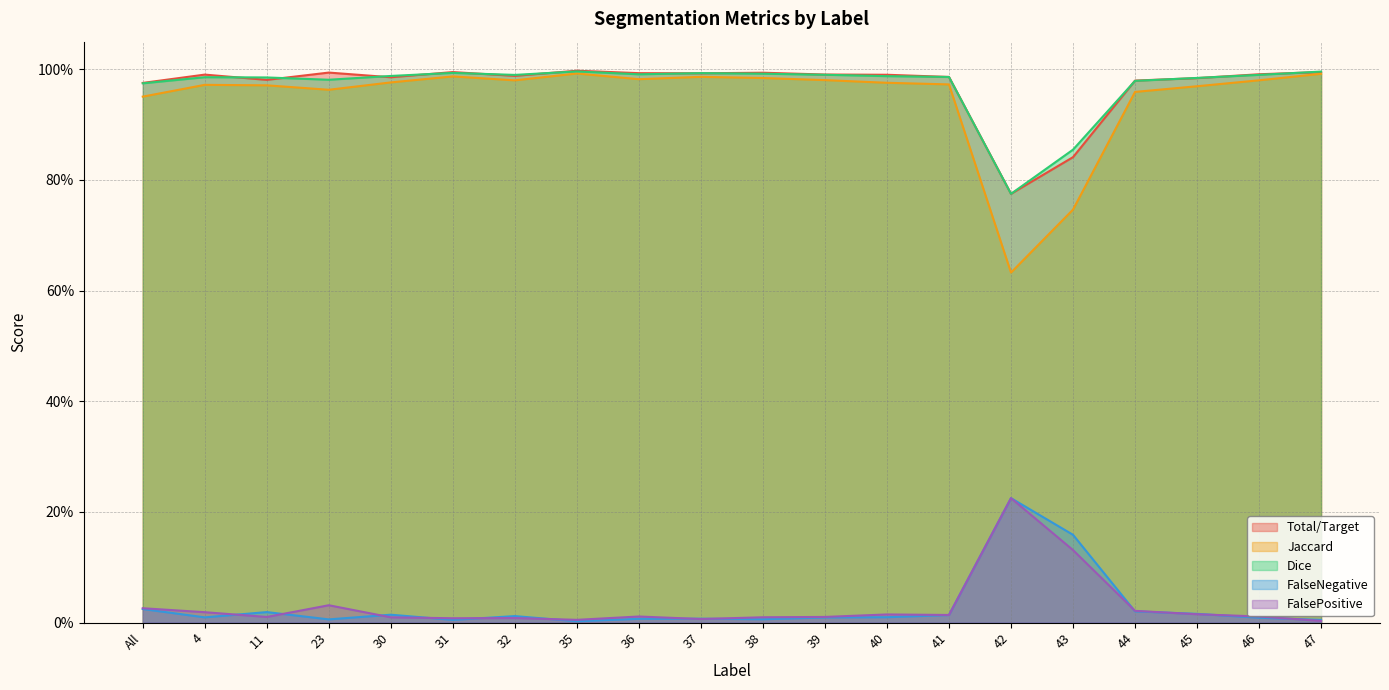

What position from the right is 38?

10